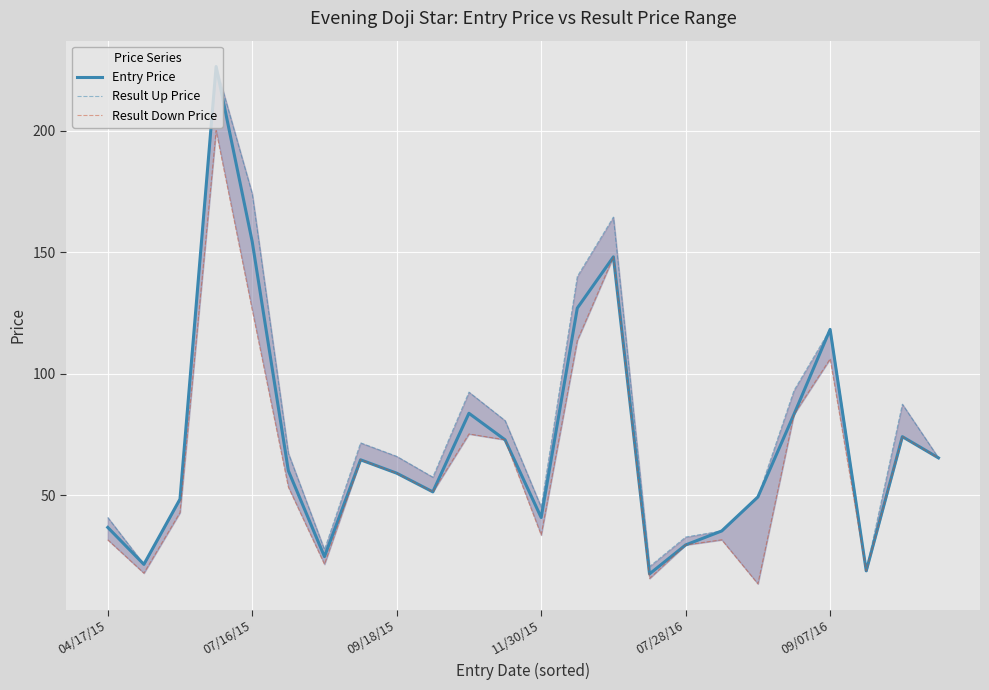

What is the lowest value of the Result Down Price series?

13.7